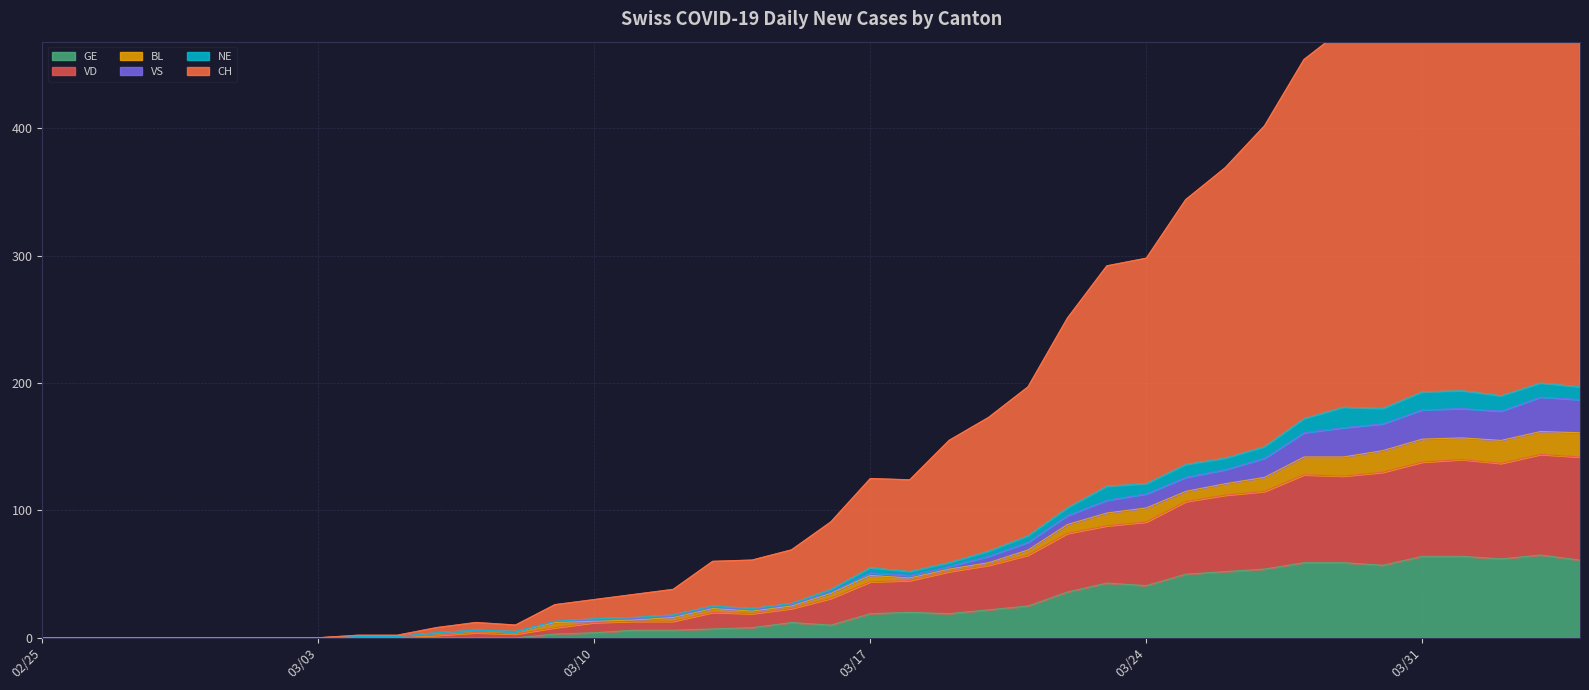

What is the label of the 40th point from the left?

2020-04-04